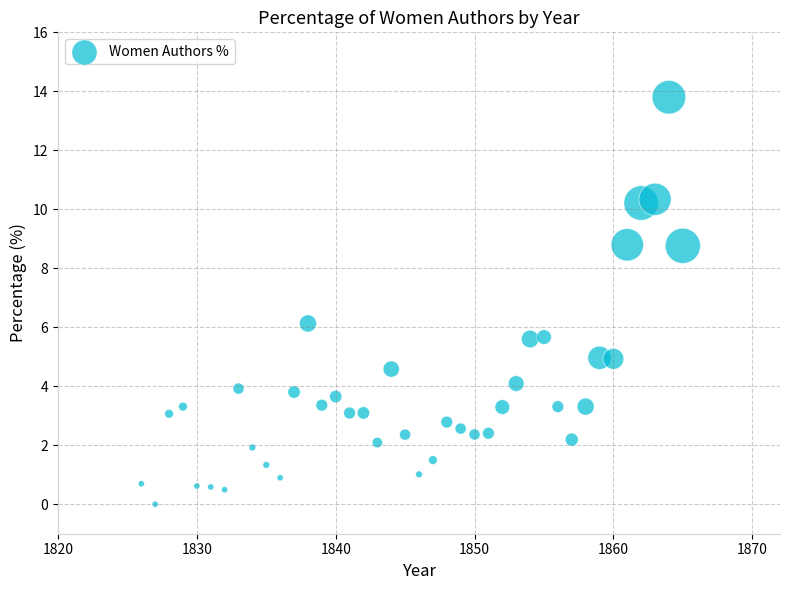

What is the range of Y values (max minus min)?

13.8